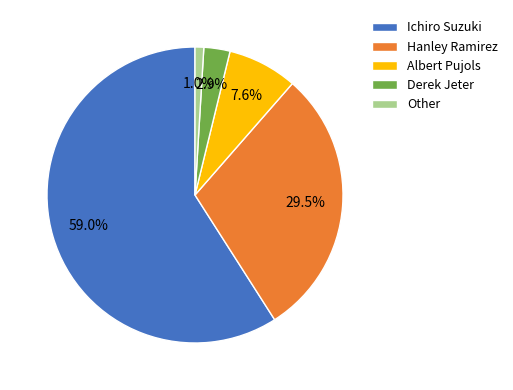

What percentage is the Other slice, to the nearest percent?

1%